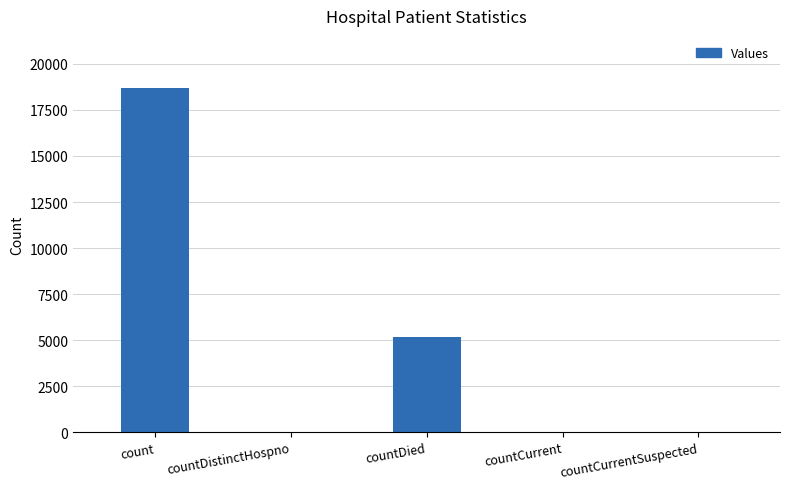

What is the greatest value displayed?

18713